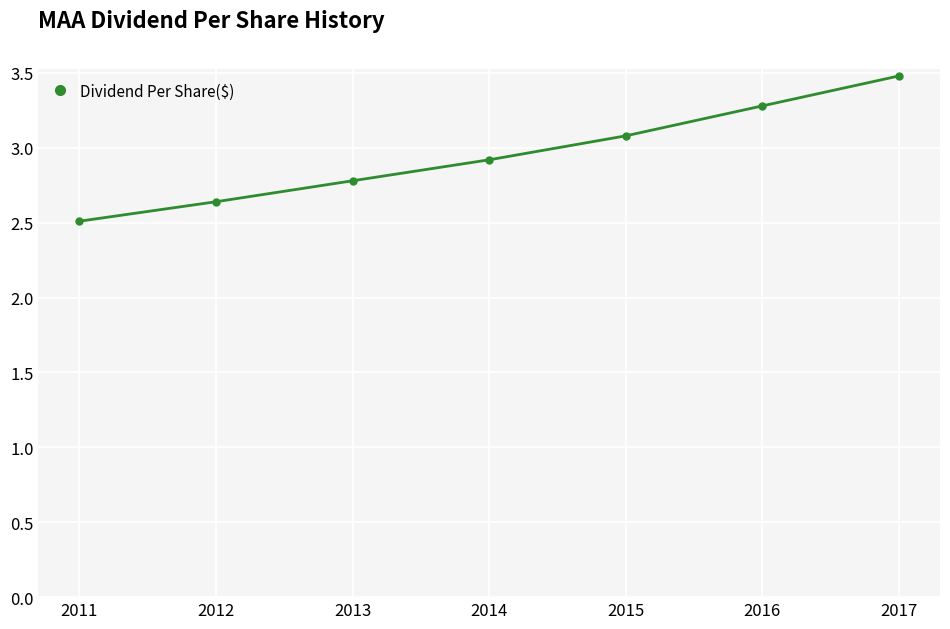

Rank the categories by value from lowest to highest.

2011, 2012, 2013, 2014, 2015, 2016, 2017